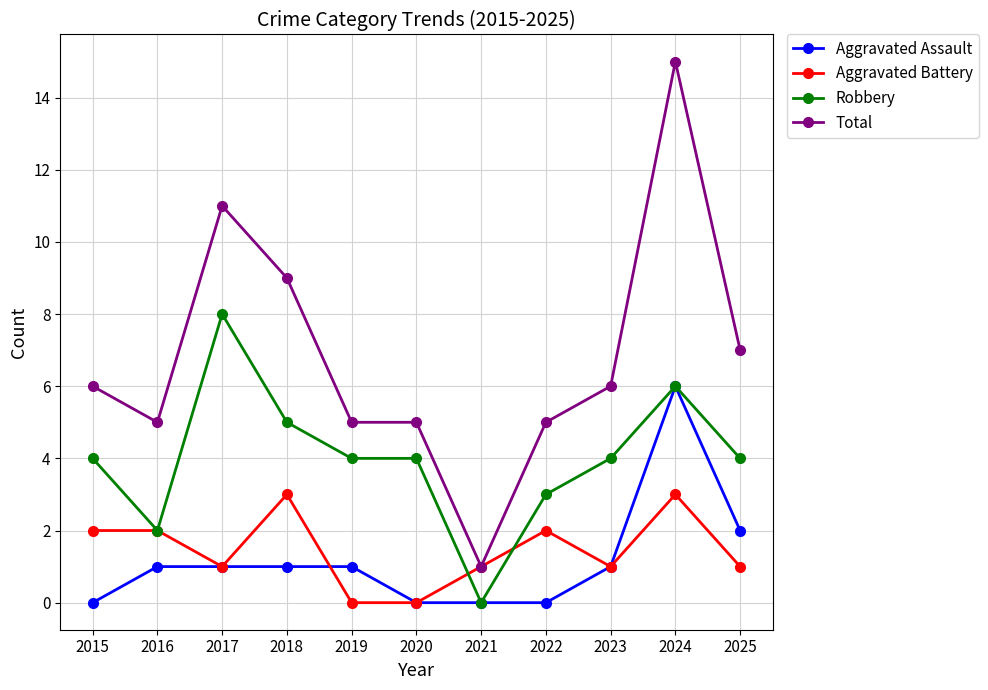

Reading left to right, what are all the values shown in this chart?

Aggravated Assault: 0	1	1	1	1	0	0	0	1	6	2
Aggravated Battery: 2	2	1	3	0	0	1	2	1	3	1
Robbery: 4	2	8	5	4	4	0	3	4	6	4
Total: 6	5	11	9	5	5	1	5	6	15	7